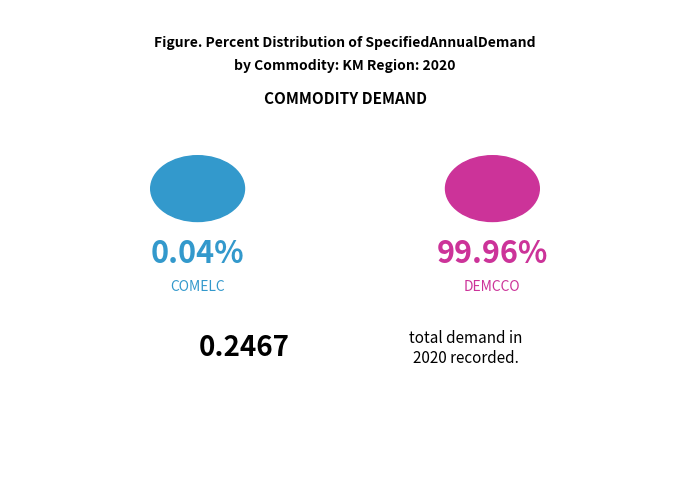

What is the majority slice?

DEMCCO